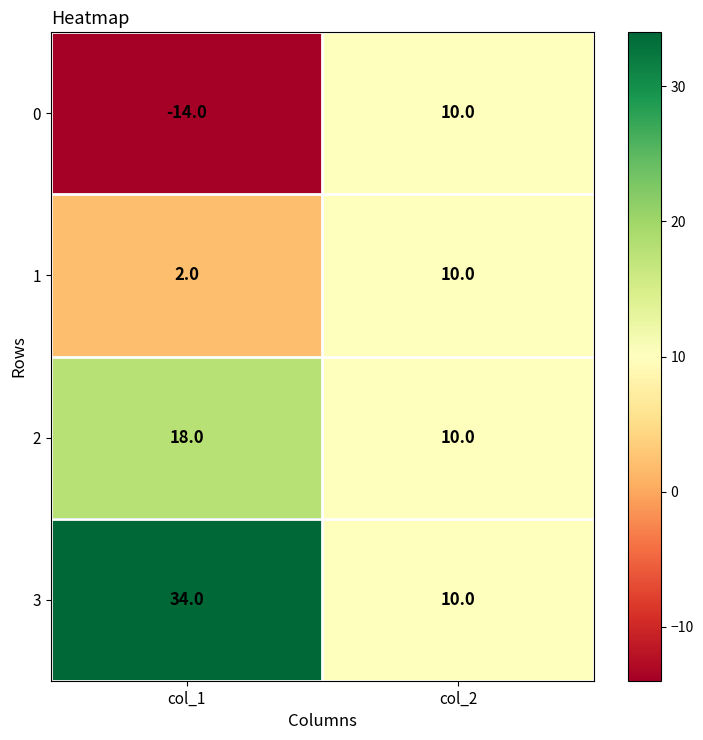

What is the total value across all series at col_1?

40